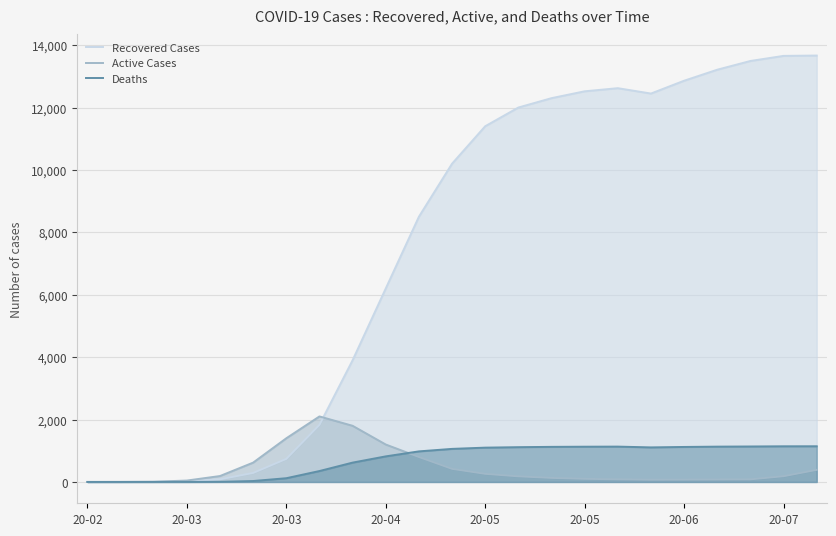

Reading left to right, transcribe all the data shown in this chart.

Recovered Cases: 0	1	3	20	85	290	740	1830	3900	6200	8500	10200	11400	12000	12300	12520	12620	12448	12859	13212	13492	13655	13666
Active Cases: 1	2	8	45	190	620	1400	2100	1800	1200	800	420	260	180	130	100	85	72	75	79	84	184	388
Deaths: 0	0	0	1	5	30	120	350	620	820	980	1060	1100	1115	1125	1130	1133	1108	1122	1132	1137	1143	1144